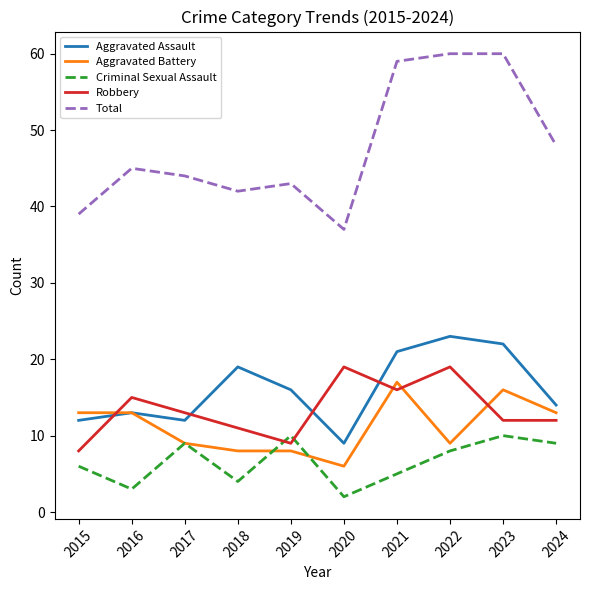

Reading right to left, extract all data points from this chart.

Aggravated Assault: 2024=14	2023=22	2022=23	2021=21	2020=9	2019=16	2018=19	2017=12	2016=13	2015=12
Aggravated Battery: 2024=13	2023=16	2022=9	2021=17	2020=6	2019=8	2018=8	2017=9	2016=13	2015=13
Criminal Sexual Assault: 2024=9	2023=10	2022=8	2021=5	2020=2	2019=10	2018=4	2017=9	2016=3	2015=6
Robbery: 2024=12	2023=12	2022=19	2021=16	2020=19	2019=9	2018=11	2017=13	2016=15	2015=8
Total: 2024=48	2023=60	2022=60	2021=59	2020=37	2019=43	2018=42	2017=44	2016=45	2015=39